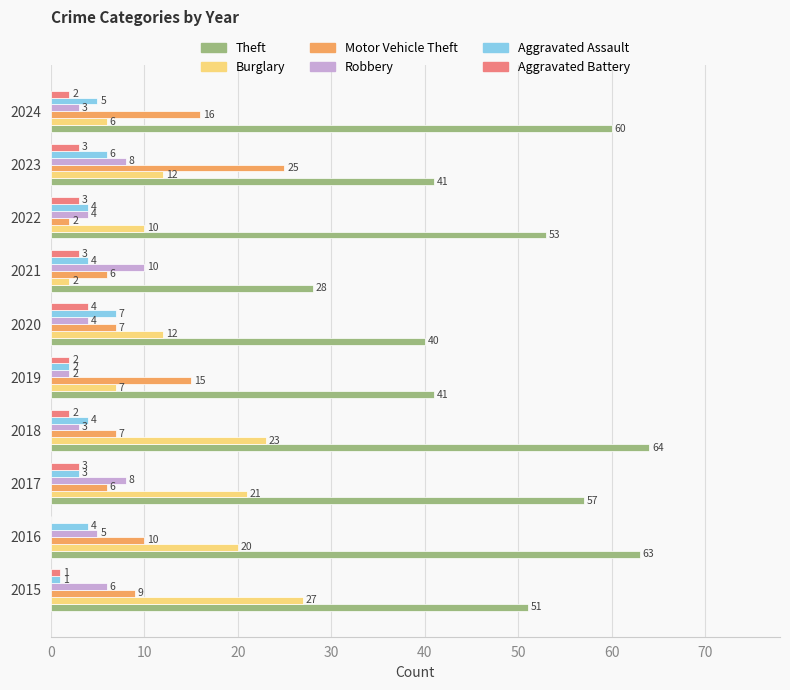

How many Aggravated Battery values are between 2 and 3?

7